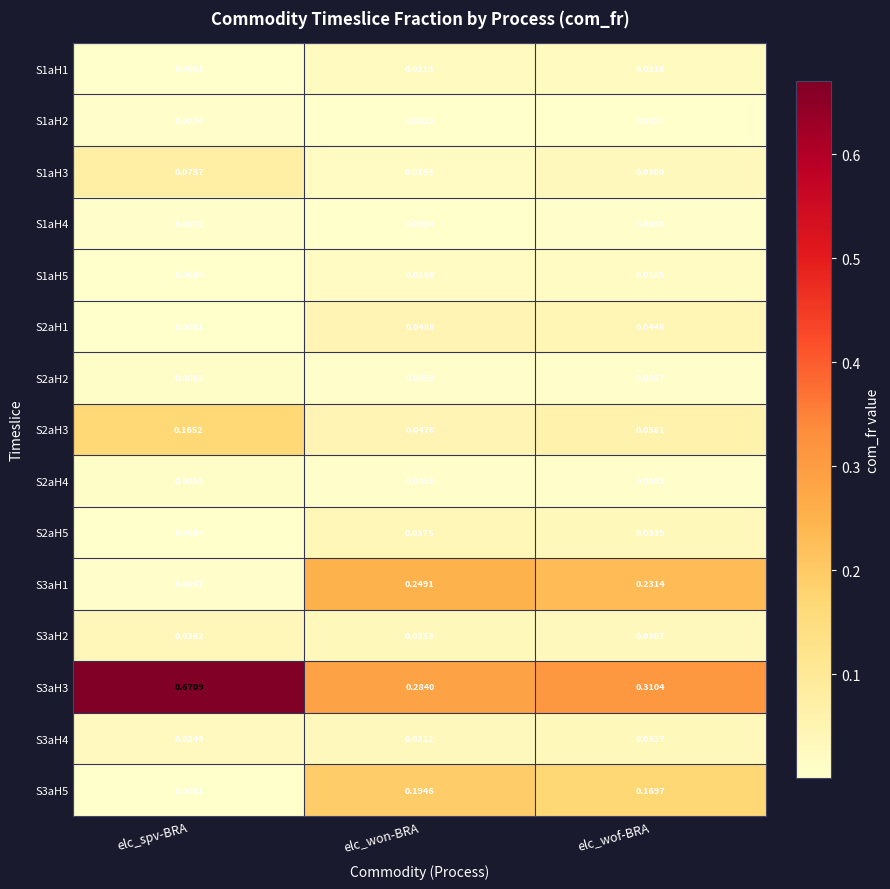

List the labels in order of S1aH3 value, smallest first.

elc_won-BRA, elc_wof-BRA, elc_spv-BRA